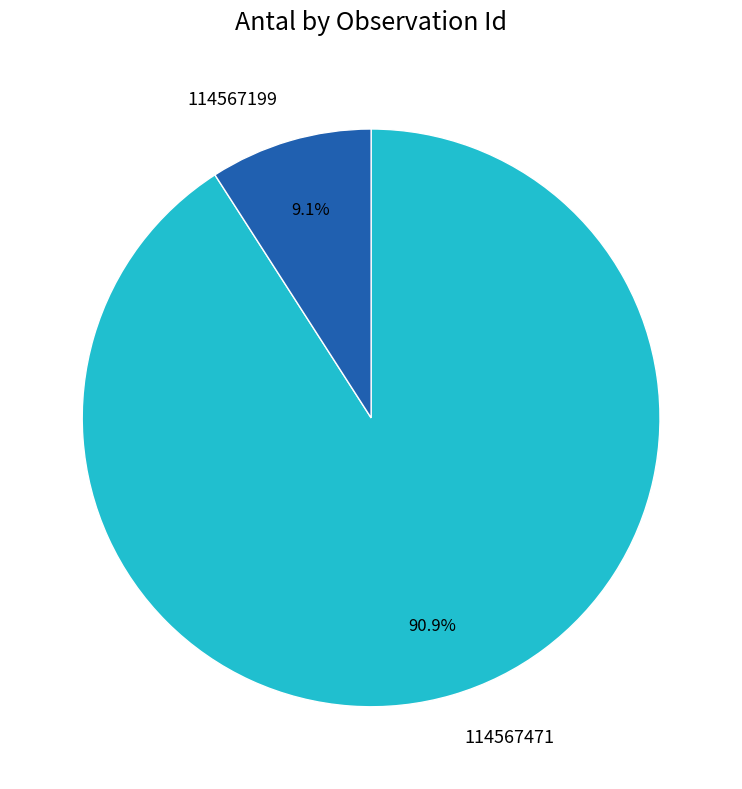

What is the largest slice in the pie chart?

114567471